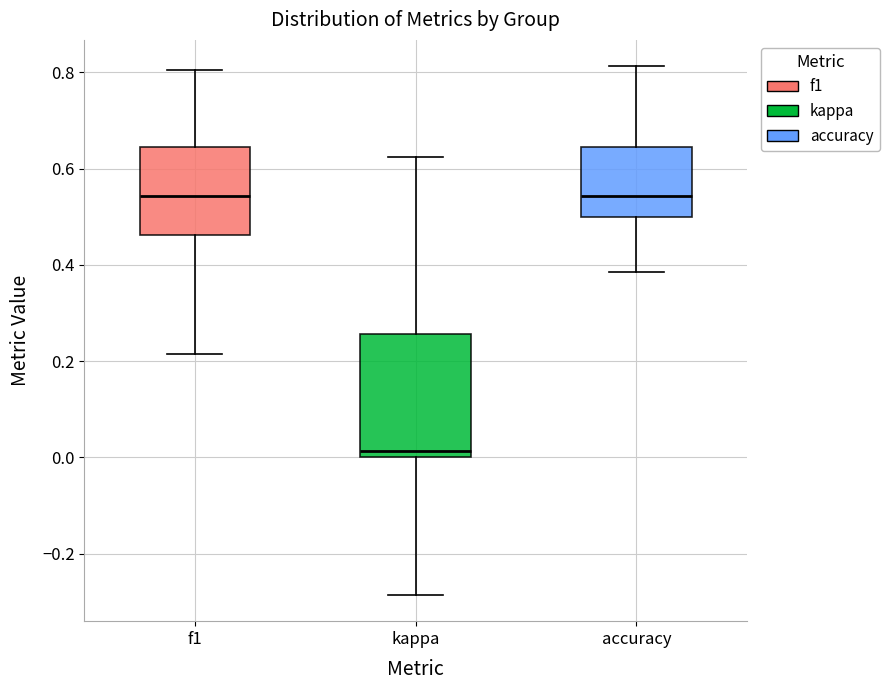

Reading left to right, read every box against the y-axis: the position of its median line, the range the box covers, and the ends of its whiskers. The values are not printed on the chart, so give them approximately, as read against the axis.

f1: median 0.54, box 0.46 to 0.64, whiskers 0.22 to 0.80
kappa: median 0.02, box 0.00 to 0.26, whiskers -0.28 to 0.62
accuracy: median 0.54, box 0.50 to 0.64, whiskers 0.38 to 0.82